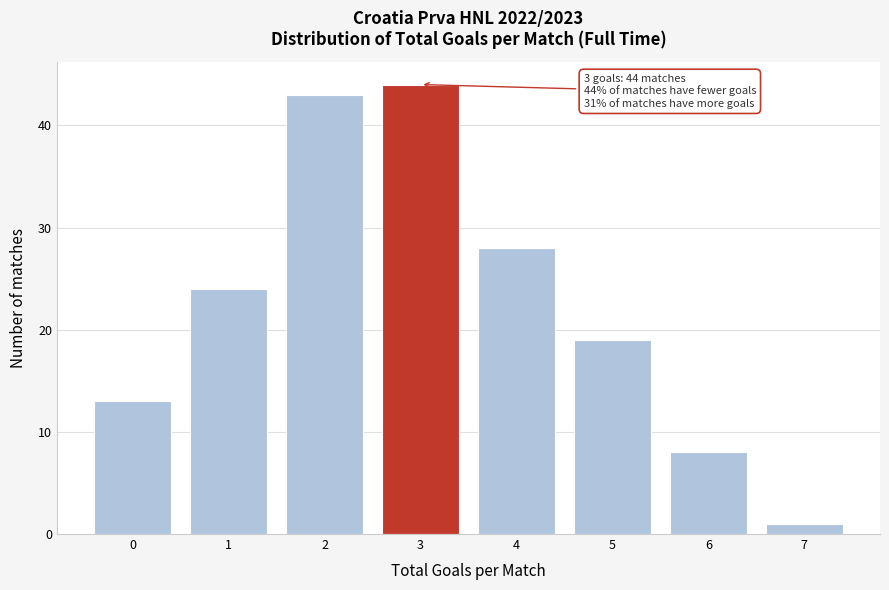

Reading left to right, list all the values displayed in this chart.

13	24	43	44	28	19	8	1